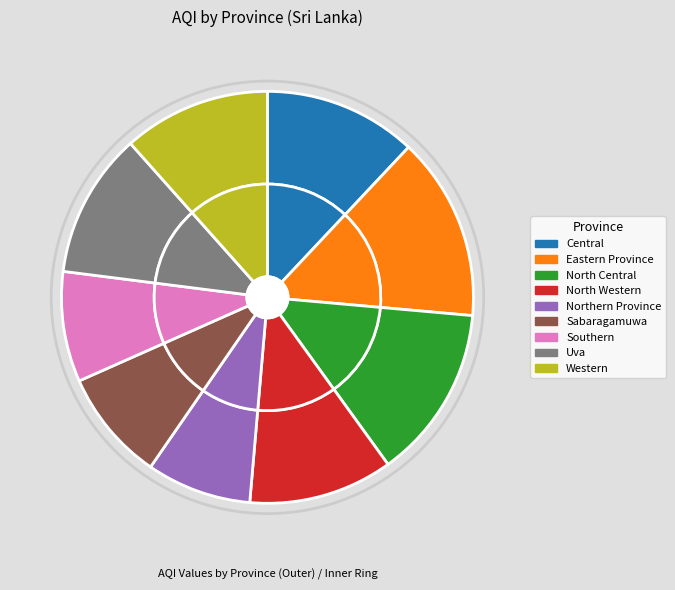

What is the smallest slice in the pie chart?

Northern Province